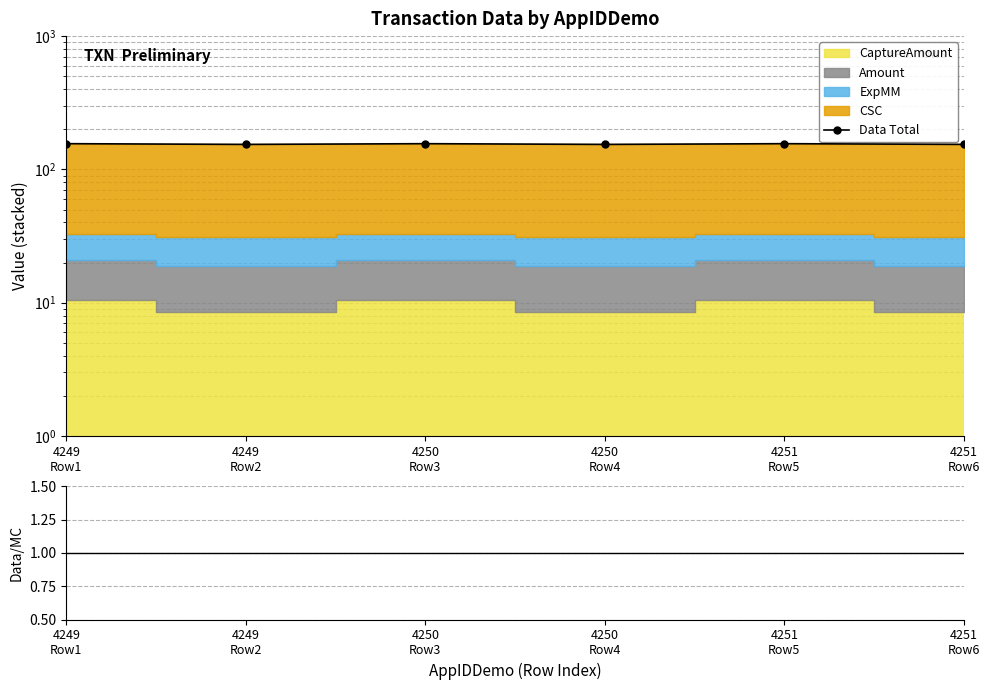

At which category does Data Total reach its first local valley?

4249
Row2